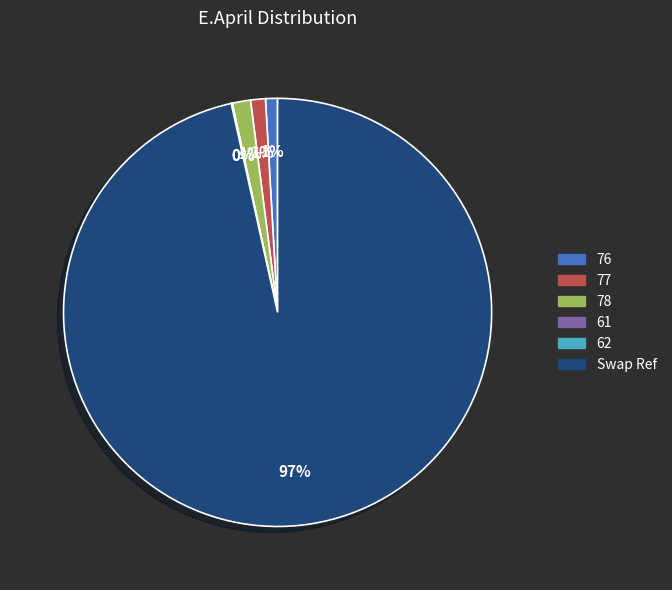

The 78 slice represents 11% of the pie. True or false?

False